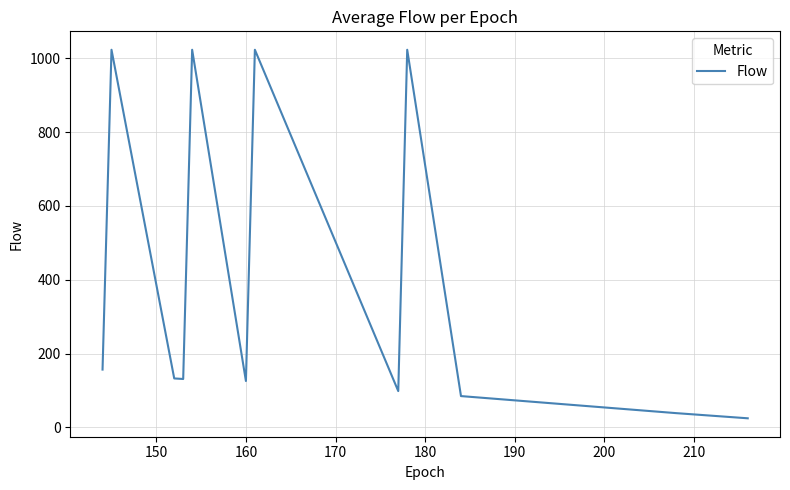

What is the maximum value shown in the chart?

1023.0